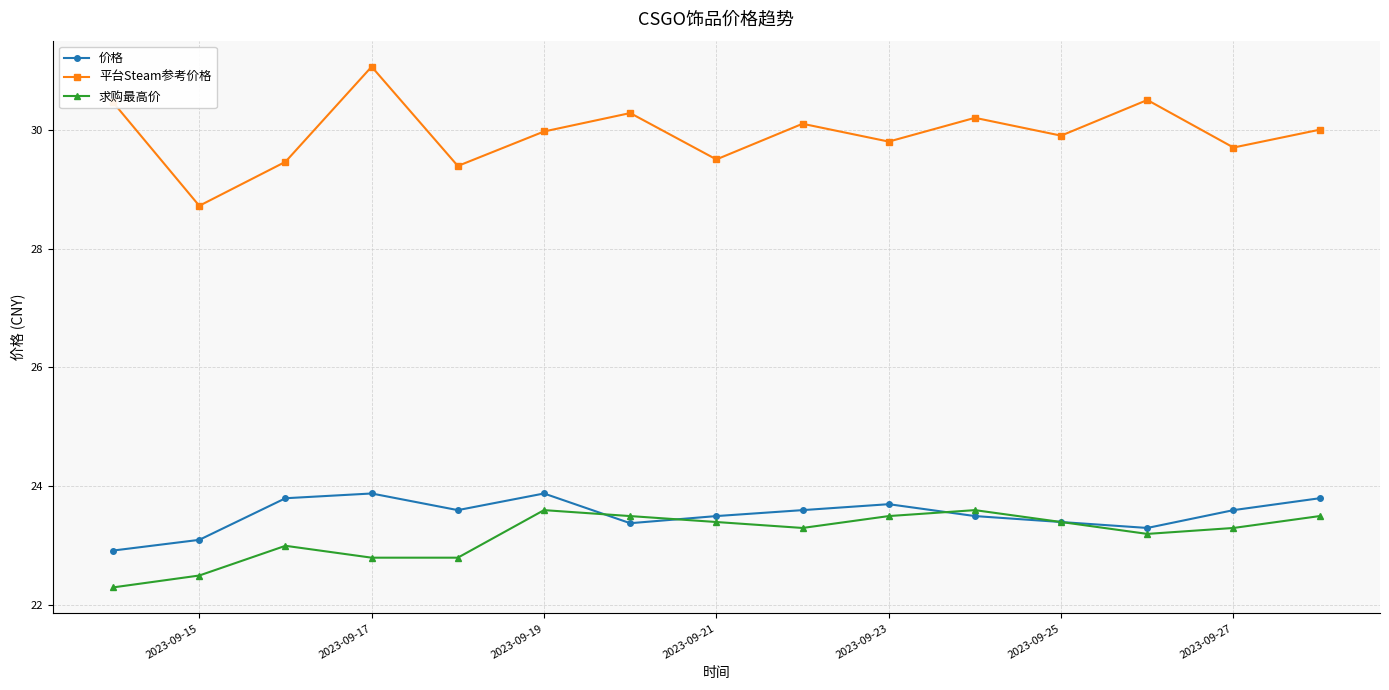

What is the minimum value for 求购最高价?

22.3